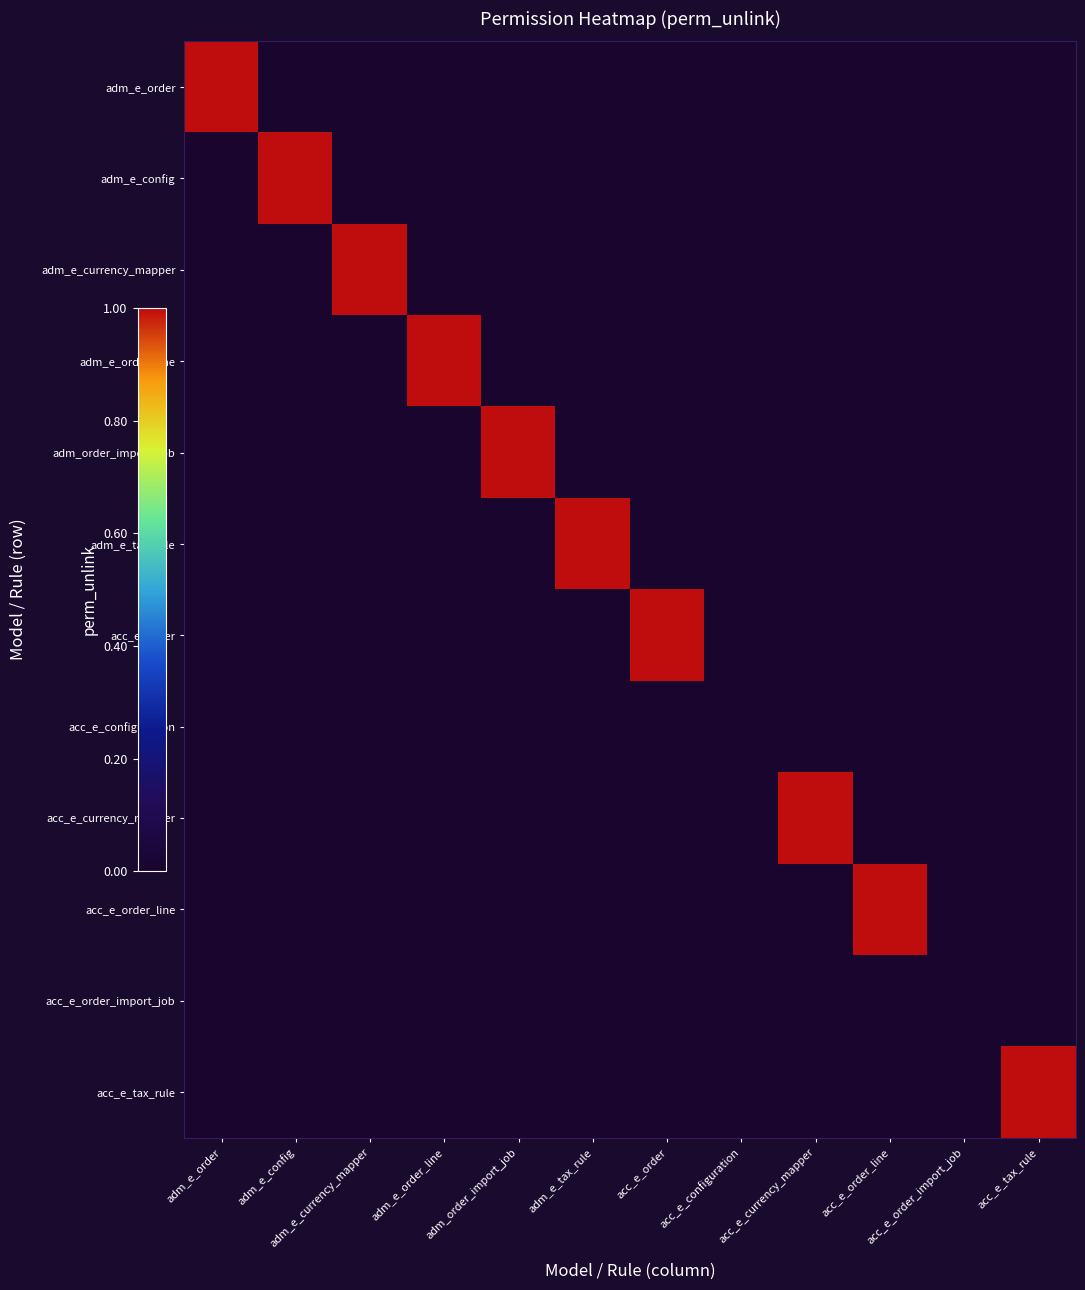

Which series has the largest range (max minus min)?

adm_e_order